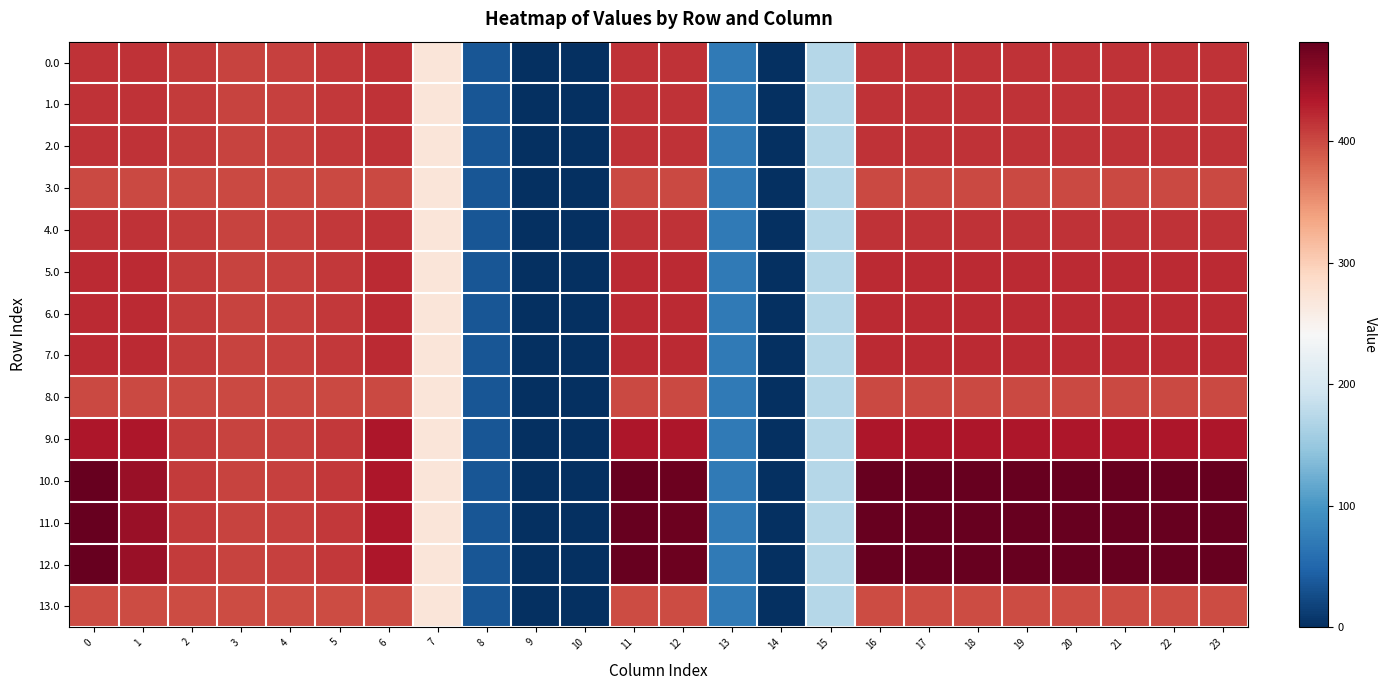

Reading left to right, what are all the values shown in this chart?

0.0: 0=415.0	1=415.0	2=410.3	3=404.4	4=404.9	5=410.8	6=415.0	7=270.7	8=35.0	9=0.0	10=0.0	11=415.0	12=415.0	13=70.2	14=0.3	15=172.8	16=415.0	17=415.0	18=415.0	19=415.0	20=415.0	21=415.0	22=415.0	23=415.0
1.0: 0=415.0	1=415.0	2=410.3	3=404.4	4=404.9	5=410.8	6=415.0	7=270.7	8=35.0	9=0.0	10=0.0	11=415.0	12=415.0	13=70.2	14=0.3	15=172.8	16=415.0	17=415.0	18=415.0	19=415.0	20=415.0	21=415.0	22=415.0	23=415.0
2.0: 0=416.0	1=416.0	2=410.3	3=404.4	4=404.9	5=410.8	6=416.0	7=270.7	8=35.0	9=0.0	10=0.0	11=416.0	12=416.0	13=70.2	14=0.3	15=172.8	16=416.0	17=416.0	18=416.0	19=416.0	20=416.0	21=416.0	22=416.0	23=416.0
3.0: 0=400.0	1=400.0	2=400.0	3=400.0	4=400.0	5=400.0	6=400.0	7=270.7	8=35.0	9=0.0	10=0.0	11=400.0	12=400.0	13=70.2	14=0.3	15=172.8	16=400.0	17=400.0	18=400.0	19=400.0	20=400.0	21=400.0	22=400.0	23=400.0
4.0: 0=415.0	1=415.0	2=410.3	3=404.4	4=404.9	5=410.8	6=415.0	7=270.7	8=35.0	9=0.0	10=0.0	11=415.0	12=415.0	13=70.2	14=0.3	15=172.8	16=415.0	17=415.0	18=415.0	19=415.0	20=415.0	21=415.0	22=415.0	23=415.0
5.0: 0=420.0	1=420.0	2=410.3	3=404.4	4=404.9	5=410.8	6=420.0	7=270.7	8=35.0	9=0.0	10=0.0	11=420.0	12=420.0	13=70.2	14=0.3	15=172.8	16=420.0	17=420.0	18=420.0	19=420.0	20=420.0	21=420.0	22=420.0	23=420.0
6.0: 0=420.0	1=420.0	2=410.3	3=404.4	4=404.9	5=410.8	6=420.0	7=270.7	8=35.0	9=0.0	10=0.0	11=420.0	12=420.0	13=70.2	14=0.3	15=172.8	16=420.0	17=420.0	18=420.0	19=420.0	20=420.0	21=420.0	22=420.0	23=420.0
7.0: 0=420.0	1=420.0	2=410.3	3=404.4	4=404.9	5=410.8	6=420.0	7=270.7	8=35.0	9=0.0	10=0.0	11=420.0	12=420.0	13=70.2	14=0.3	15=172.8	16=420.0	17=420.0	18=420.0	19=420.0	20=420.0	21=420.0	22=420.0	23=420.0
8.0: 0=400.0	1=400.0	2=400.0	3=400.0	4=400.0	5=400.0	6=400.0	7=270.7	8=35.0	9=0.0	10=0.0	11=400.0	12=400.0	13=70.2	14=0.3	15=172.8	16=400.0	17=400.0	18=400.0	19=400.0	20=400.0	21=400.0	22=400.0	23=400.0
9.0: 0=436.0	1=436.0	2=410.3	3=404.4	4=404.9	5=410.8	6=435.0	7=270.7	8=35.0	9=0.0	10=0.0	11=436.0	12=436.0	13=70.2	14=0.3	15=172.8	16=436.0	17=436.0	18=436.0	19=436.0	20=436.0	21=436.0	22=436.0	23=436.0
10.0: 0=482.0	1=449.5	2=410.3	3=404.4	4=404.9	5=410.8	6=435.0	7=270.7	8=35.0	9=0.0	10=0.0	11=482.0	12=477.2	13=70.2	14=0.3	15=172.8	16=482.0	17=482.0	18=482.0	19=482.0	20=482.0	21=482.0	22=482.0	23=482.0
11.0: 0=482.0	1=449.5	2=410.3	3=404.4	4=404.9	5=410.8	6=435.0	7=270.7	8=35.0	9=0.0	10=0.0	11=482.0	12=477.2	13=70.2	14=0.3	15=172.8	16=482.0	17=482.0	18=482.0	19=482.0	20=482.0	21=482.0	22=482.0	23=482.0
12.0: 0=482.0	1=449.5	2=410.3	3=404.4	4=404.9	5=410.8	6=435.0	7=270.7	8=35.0	9=0.0	10=0.0	11=482.0	12=477.2	13=70.2	14=0.3	15=172.8	16=482.0	17=482.0	18=482.0	19=482.0	20=482.0	21=482.0	22=482.0	23=482.0
13.0: 0=399.0	1=399.0	2=399.0	3=399.0	4=399.0	5=399.0	6=399.0	7=270.7	8=35.0	9=0.0	10=0.0	11=399.0	12=399.0	13=70.2	14=0.3	15=172.8	16=399.0	17=399.0	18=399.0	19=399.0	20=399.0	21=399.0	22=399.0	23=399.0